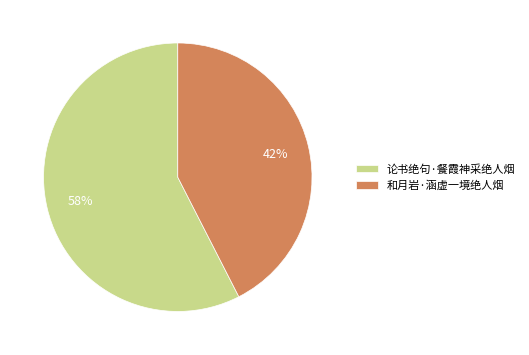

To the nearest percent, what portion does 论书绝句·餐霞神采绝人烟 represent?

58%